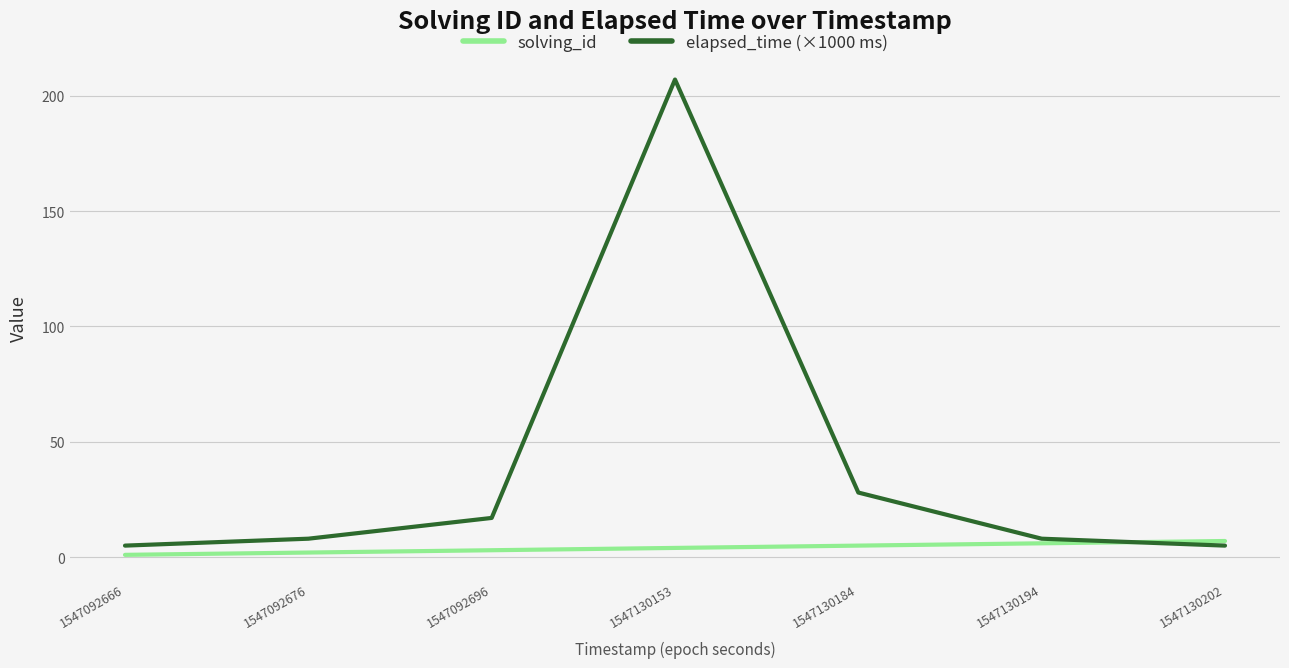

Reading right to left, extract all data points from this chart.

solving_id: 7	6	5	4	3	2	1
elapsed_time (×1000 ms): 5	8	28	207	17	8	5